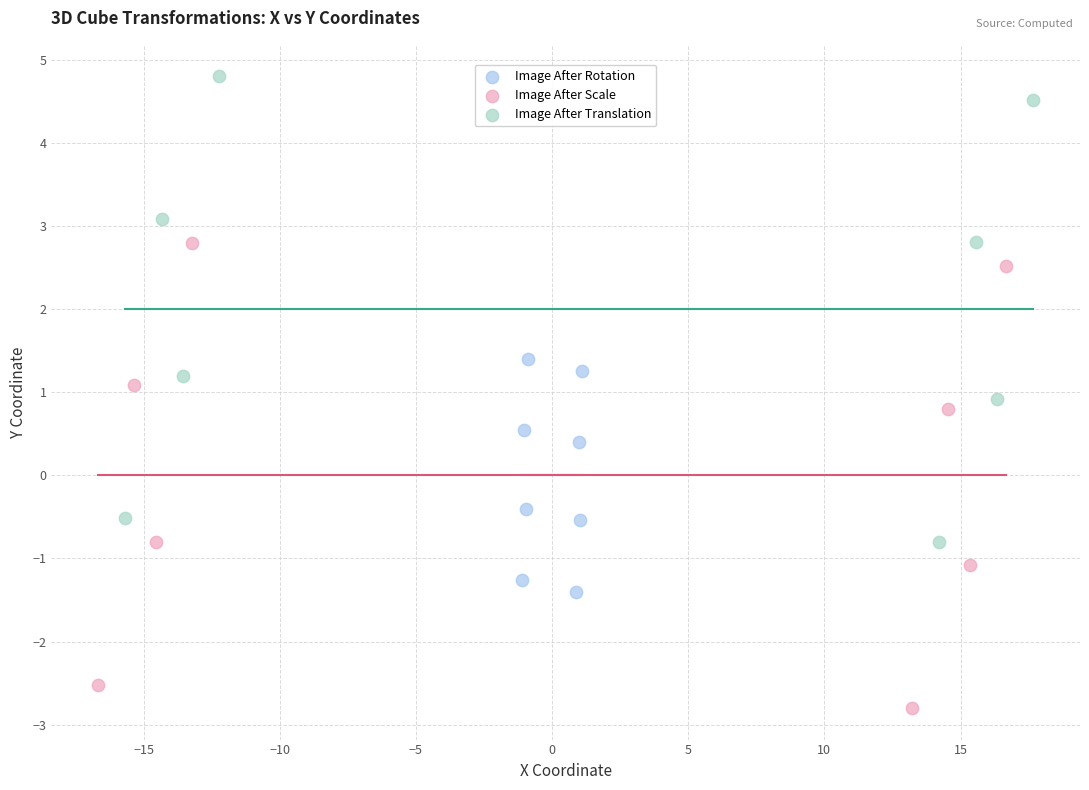

Which series reaches the minimum Y coordinate?

Image After Scale